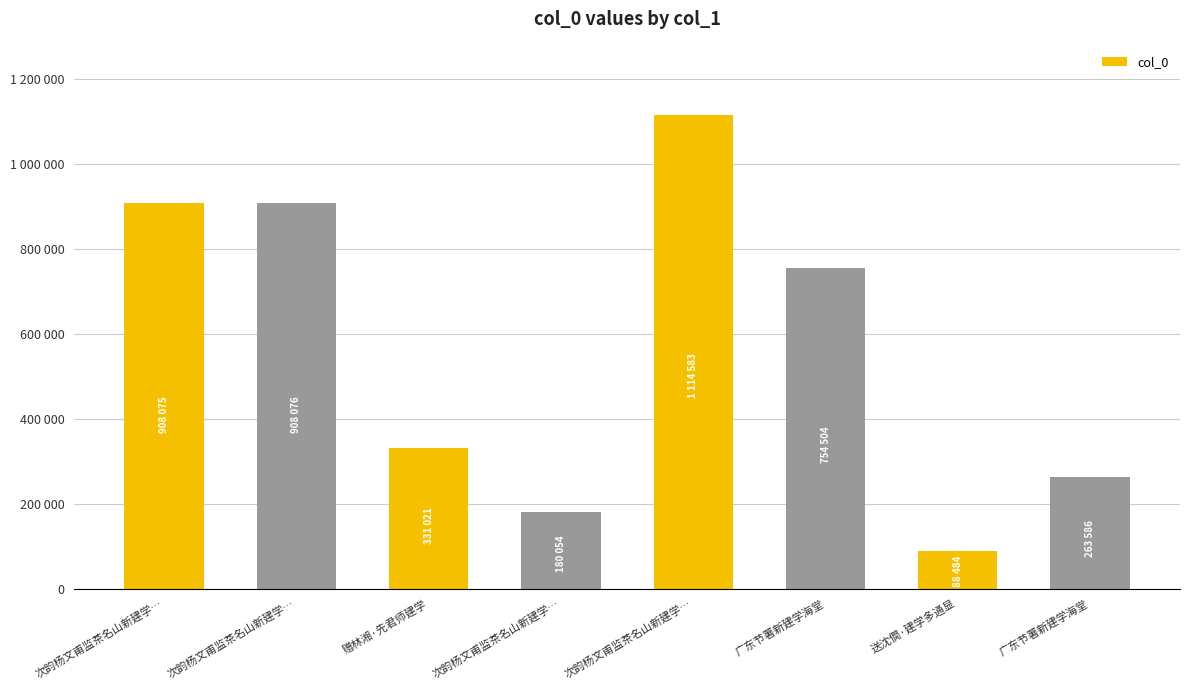

What is the difference between the maximum and minimum values?

1026099